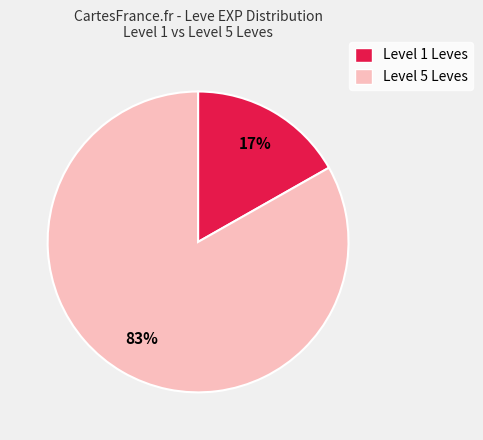

How many slices are in this pie chart?

2